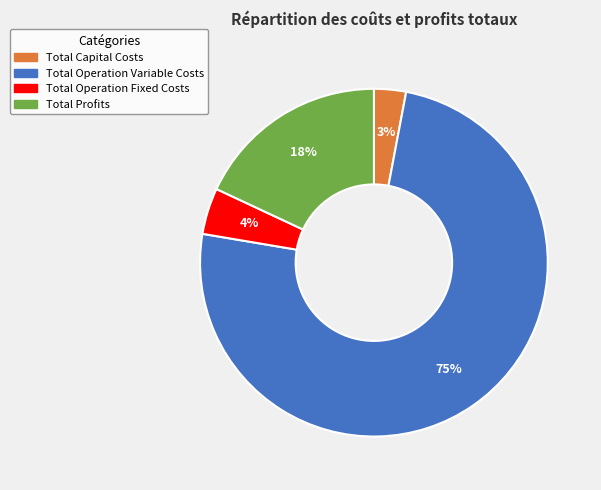

Is it true that Total Profits is 18% of the pie?

True